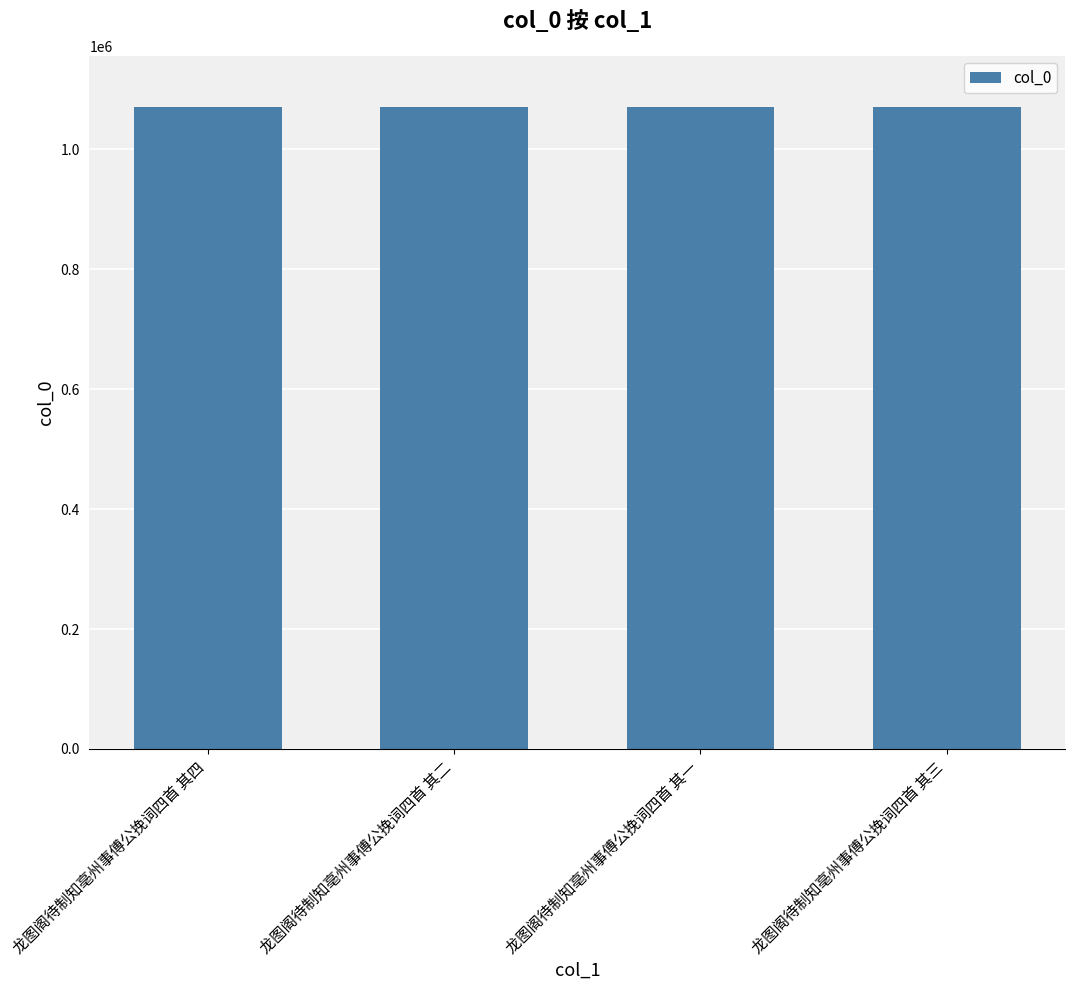

How many values are between 1070435 and 1070437?

3